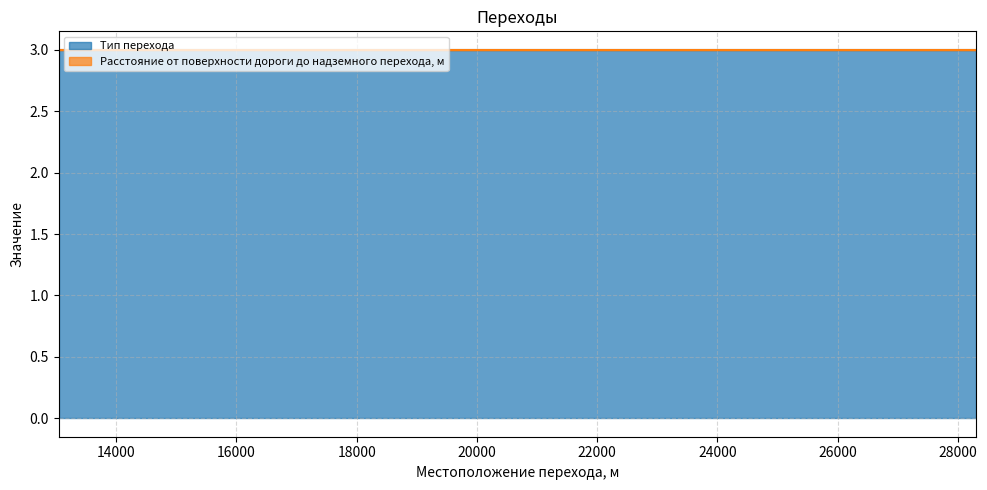

Reading left to right, what are all the values shown in this chart?

Тип перехода: 3	3	3
Расстояние от поверхности дороги до надземного перехода, м: 0	0	0